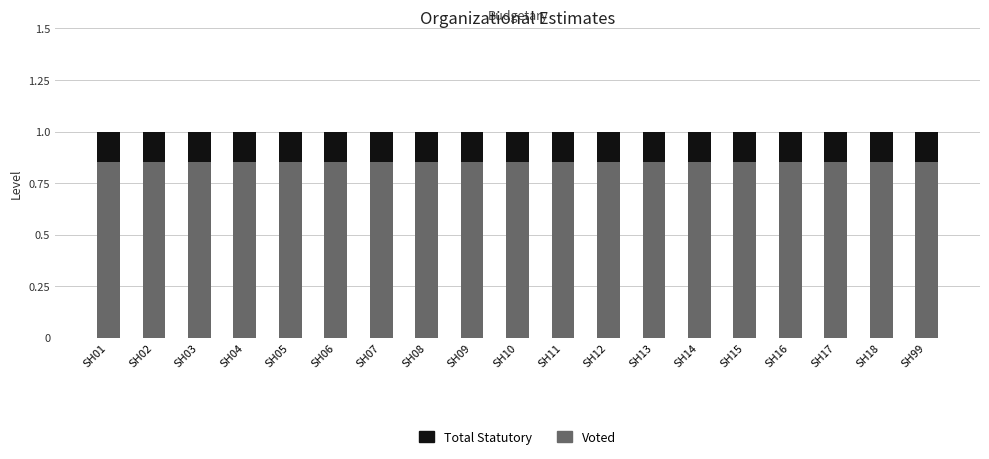

What is the total value across all series at SH09?

1.0